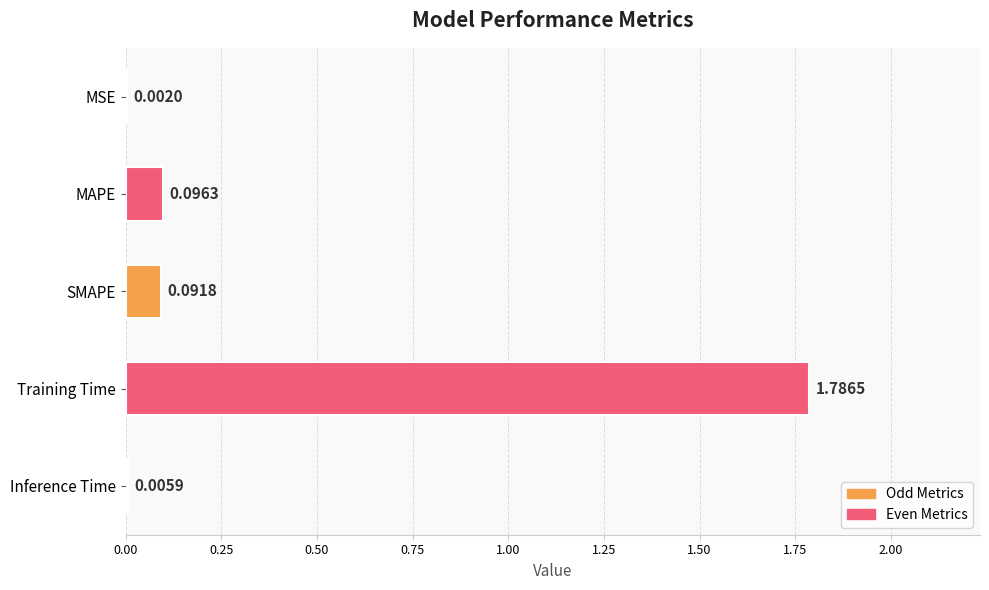

Which has a higher value, Training Time or SMAPE?

Training Time